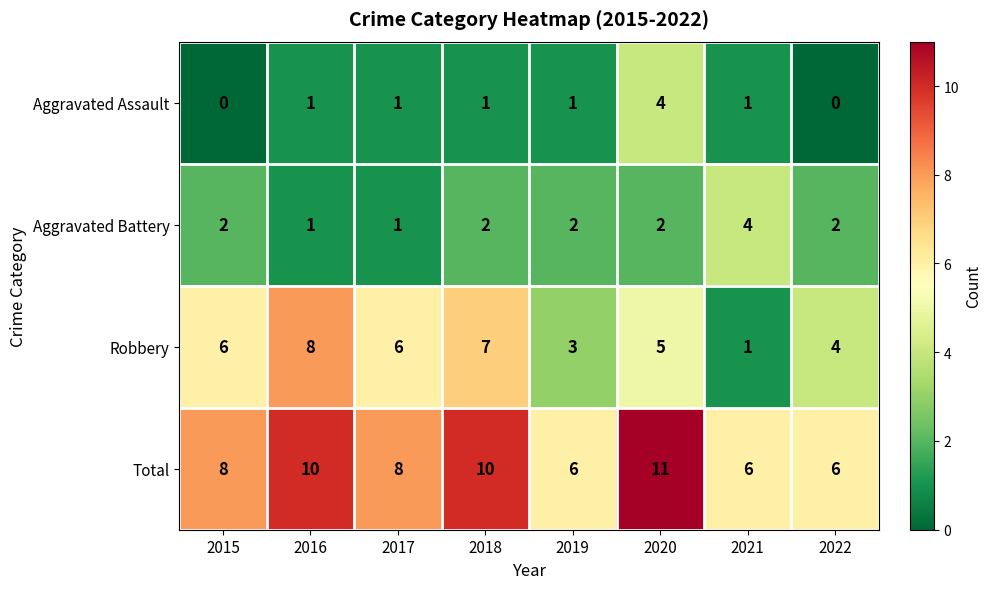

What is the difference between the highest and lowest values at 2019?

5